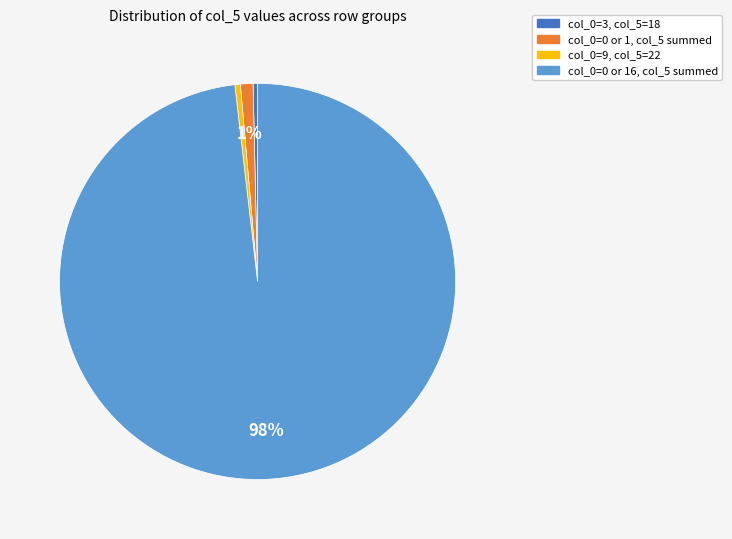

Is there any slice that represents more than half of the pie?

Yes